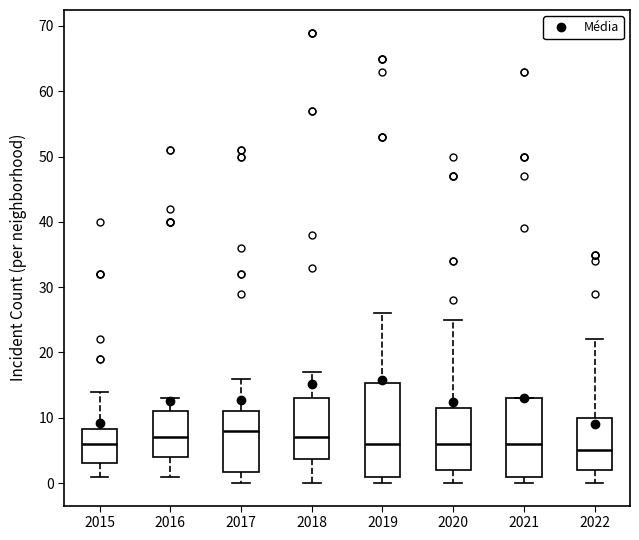

Reading left to right, transcribe this box plot: for each box, give where its median line is, the range the box spans, and where its two whiskers end, as read against the y-axis. The values are not printed on the chart, so give them approximately, as read against the axis.

2015: median 6, box 3 to 8, whiskers 1 to 14
2016: median 7, box 4 to 11, whiskers 1 to 13
2017: median 8, box 2 to 11, whiskers 0 to 16
2018: median 7, box 4 to 13, whiskers 0 to 17
2019: median 6, box 1 to 15, whiskers 0 to 26
2020: median 6, box 2 to 12, whiskers 0 to 25
2021: median 6, box 1 to 13, whiskers 0 to 13
2022: median 5, box 2 to 10, whiskers 0 to 22